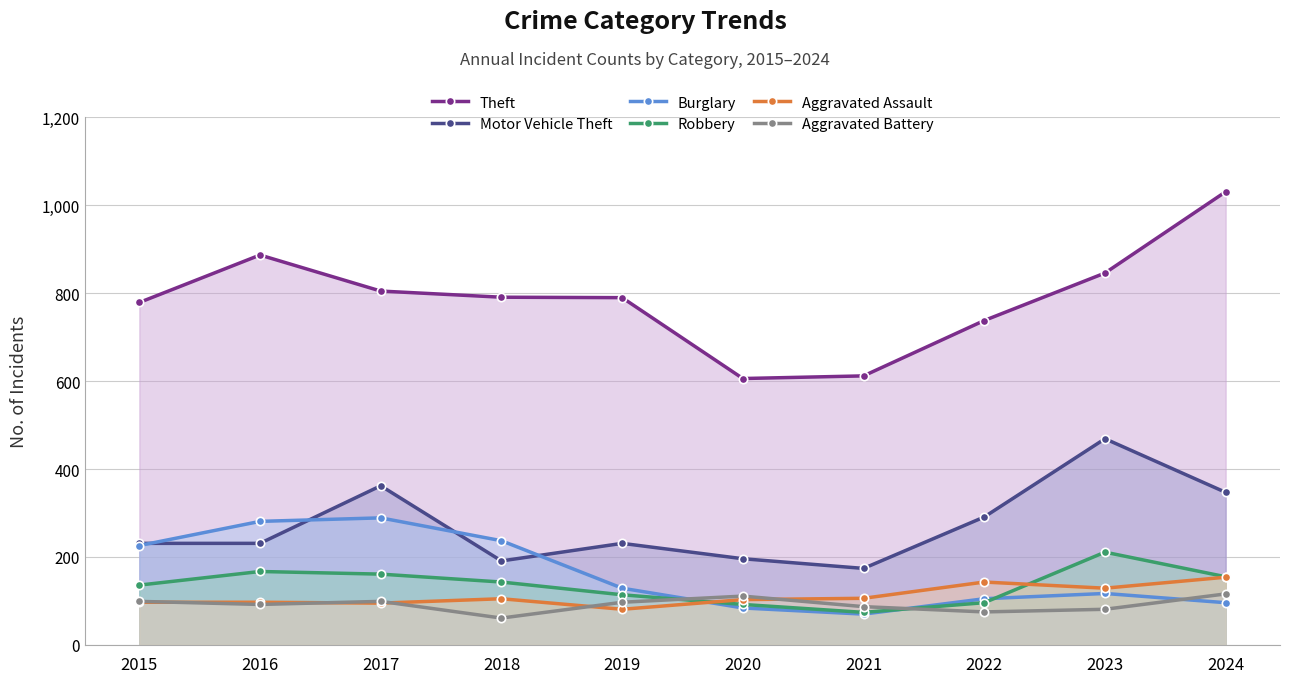

Does the chart have visible grid lines?

Yes